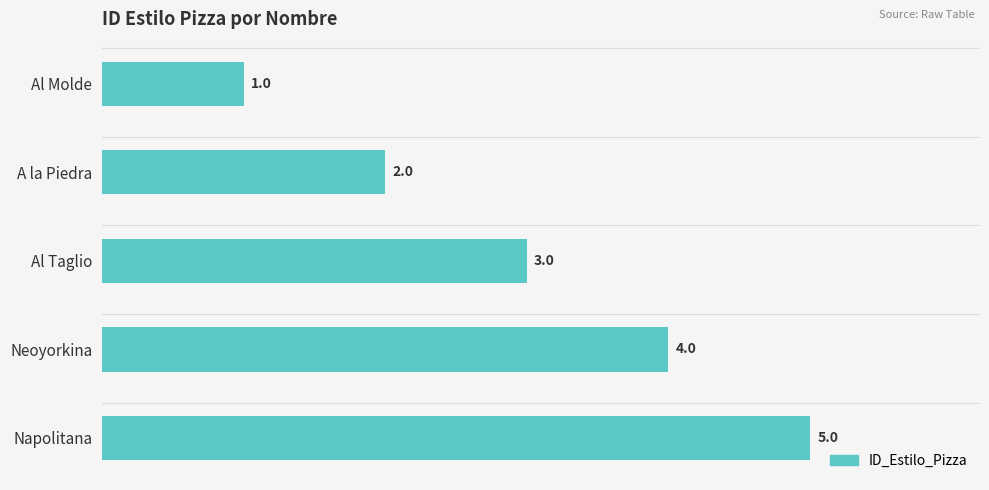

What is the minimum value shown in the chart?

1